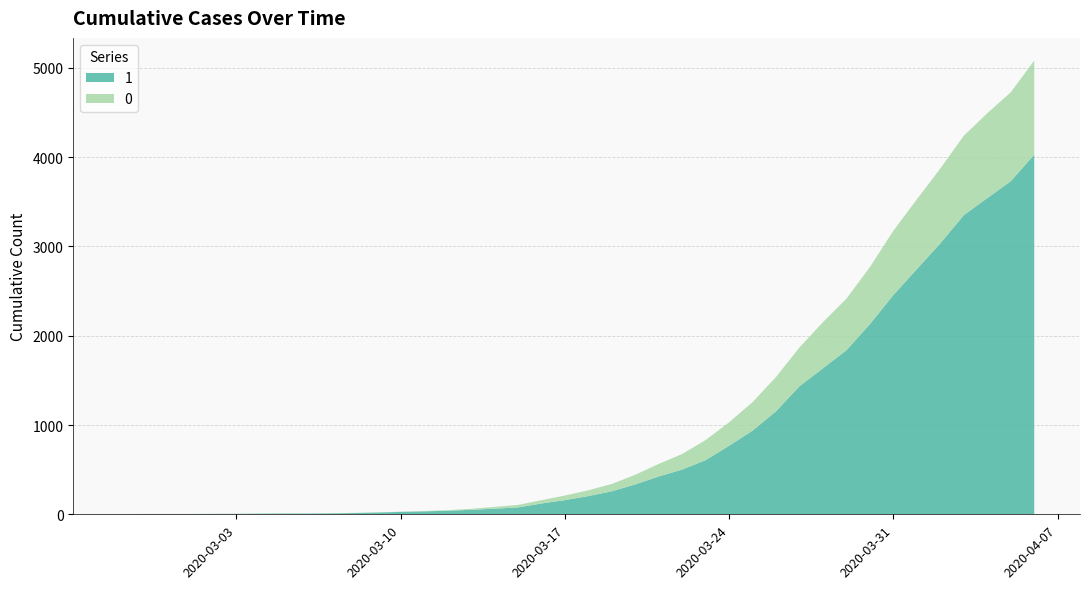

Reading left to right, transcribe all the data shown in this chart.

1: 2020-02-27=3	2020-02-28=4	2020-02-29=4	2020-03-01=4	2020-03-02=5	2020-03-03=6	2020-03-04=8	2020-03-05=9	2020-03-06=9	2020-03-07=10	2020-03-08=14	2020-03-09=20	2020-03-10=27	2020-03-11=33	2020-03-12=40	2020-03-13=50	2020-03-14=63	2020-03-15=77	2020-03-16=121	2020-03-17=159	2020-03-18=204	2020-03-19=258	2020-03-20=335	2020-03-21=424	2020-03-22=501	2020-03-23=607	2020-03-24=768	2020-03-25=938	2020-03-26=1155	2020-03-27=1435	2020-03-28=1636	2020-03-29=1838	2020-03-30=2131	2020-03-31=2457	2020-04-01=2747	2020-04-02=3035	2020-04-03=3351	2020-04-04=3542	2020-04-05=3731	2020-04-06=4028
0: 2020-02-27=0	2020-02-28=0	2020-02-29=0	2020-03-01=0	2020-03-02=0	2020-03-03=0	2020-03-04=0	2020-03-05=0	2020-03-06=0	2020-03-07=1	2020-03-08=2	2020-03-09=2	2020-03-10=2	2020-03-11=4	2020-03-12=6	2020-03-13=11	2020-03-14=20	2020-03-15=28	2020-03-16=37	2020-03-17=51	2020-03-18=65	2020-03-19=82	2020-03-20=108	2020-03-21=140	2020-03-22=175	2020-03-23=225	2020-03-24=263	2020-03-25=319	2020-03-26=384	2020-03-27=435	2020-03-28=517	2020-03-29=578	2020-03-30=639	2020-03-31=720	2020-04-01=781	2020-04-02=839	2020-04-03=890	2020-04-04=950	2020-04-05=996	2020-04-06=1054